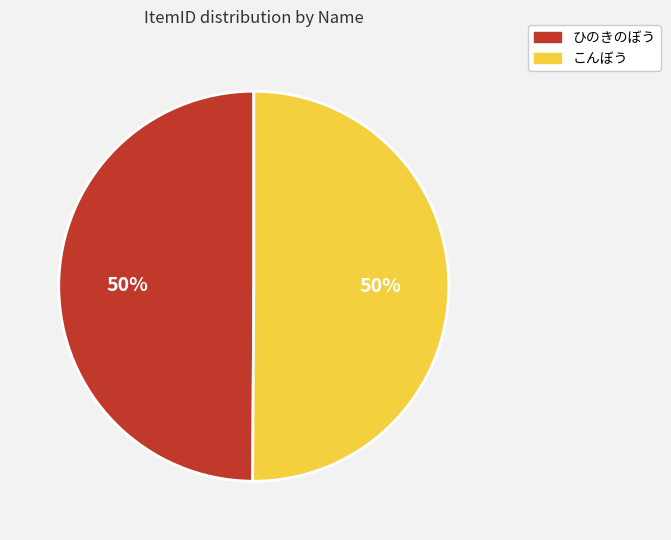

To the nearest percent, what percentage of the pie is ひのきのぼう?

50%